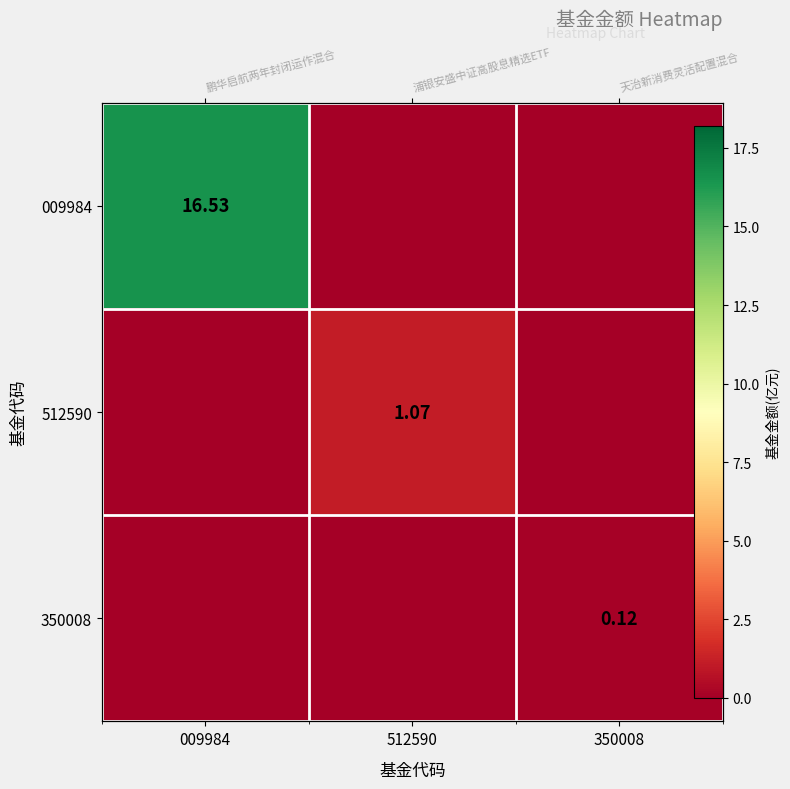

Which series has the widest spread of values?

009984